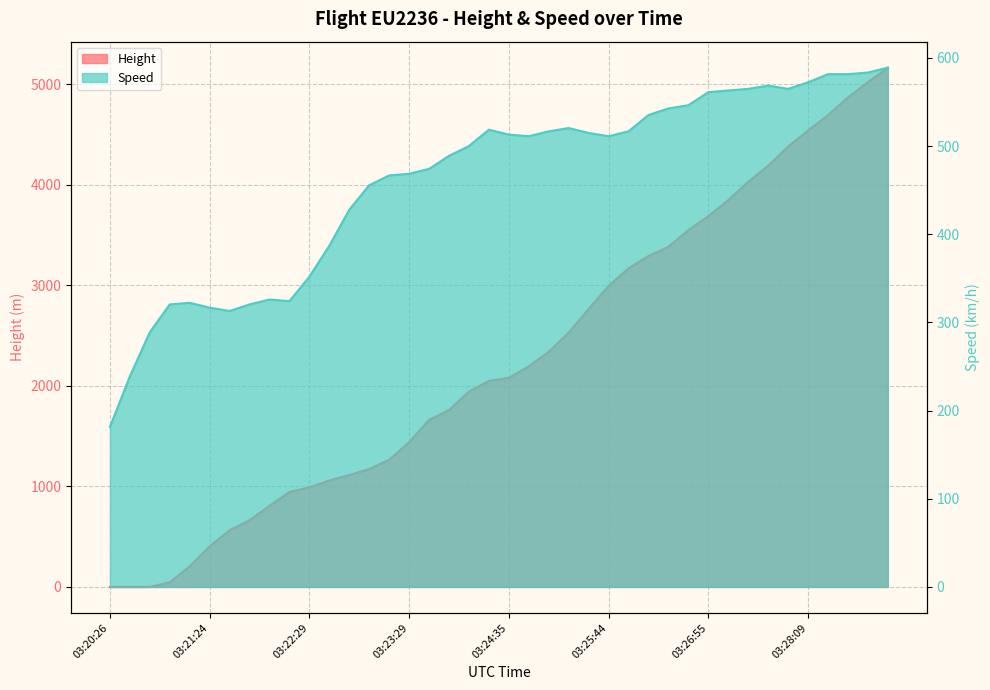

What is the difference between the maximum and minimum values in the Speed series?

407.4